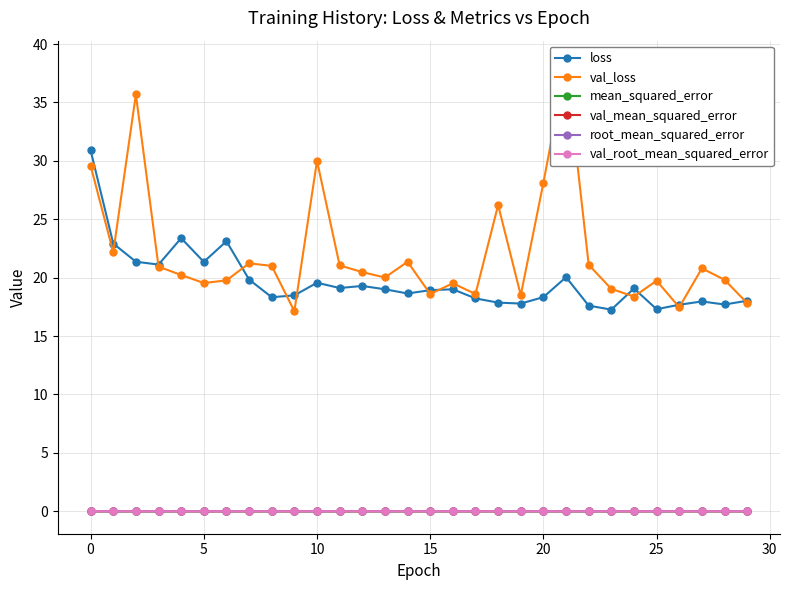

The value of loss at 10 is 12.6. True or false?

False